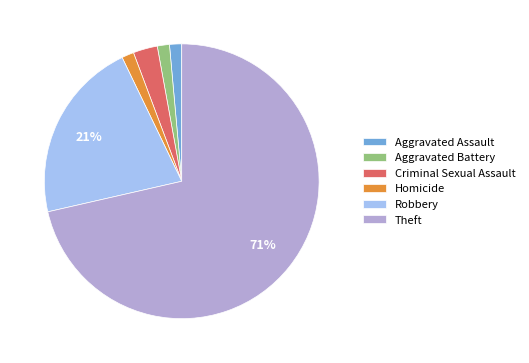

To the nearest percent, what percentage of the pie is Criminal Sexual Assault?

3%